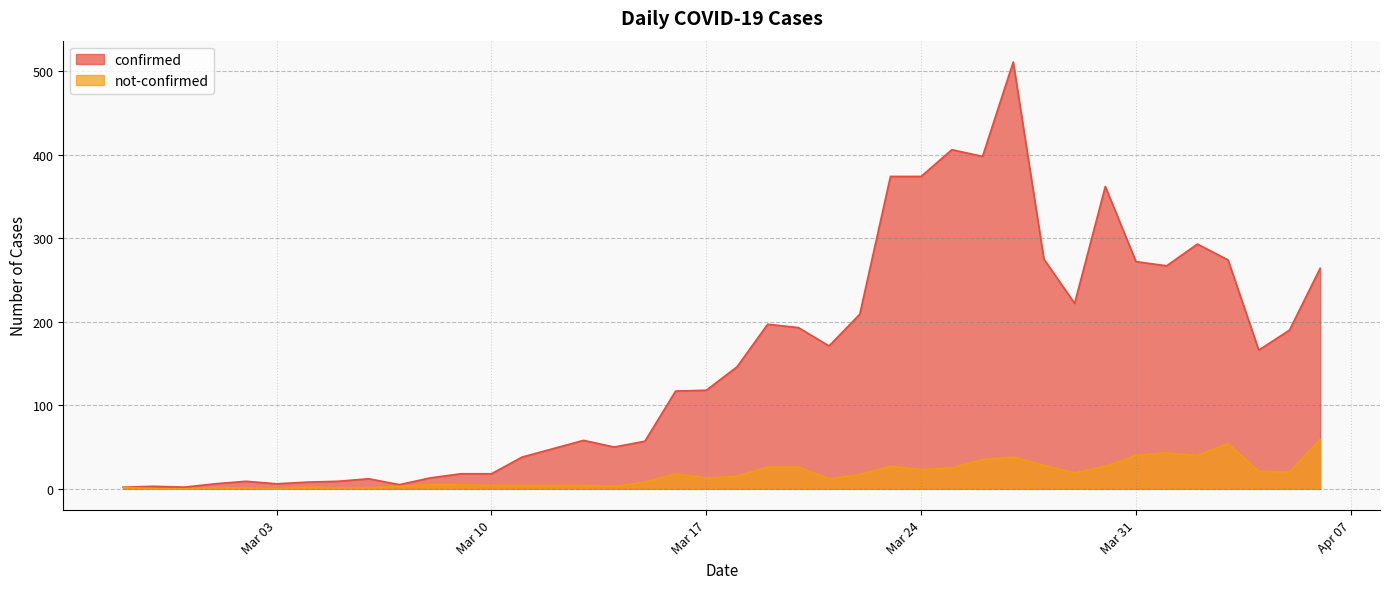

Which series has the largest total across all categories?

confirmed